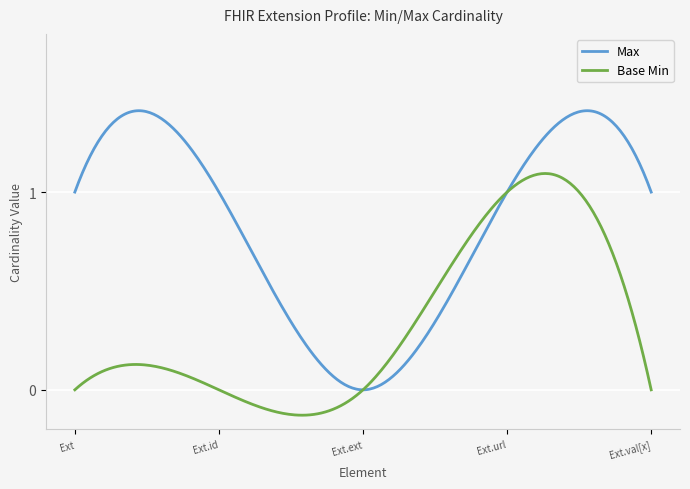

Which series has the widest spread of values?

Max